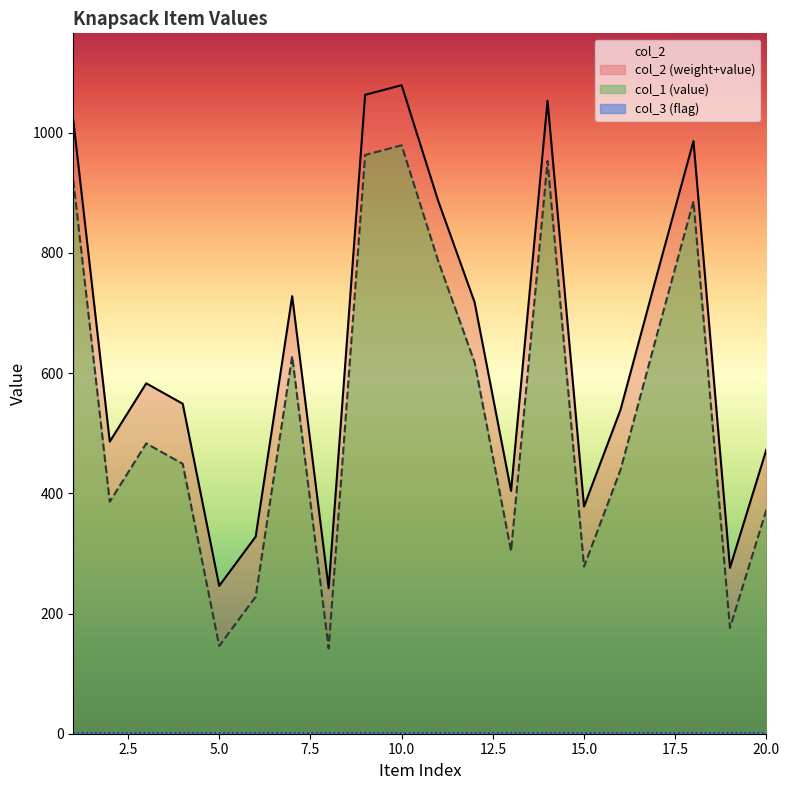

How many categories are shown in the chart?

20